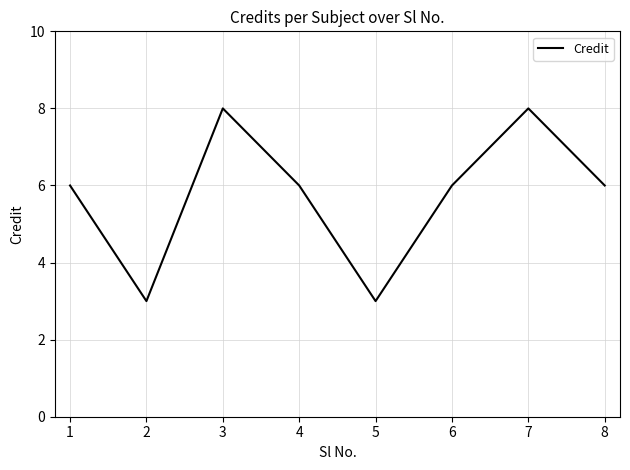

Which has a higher value, 7 or 6?

7